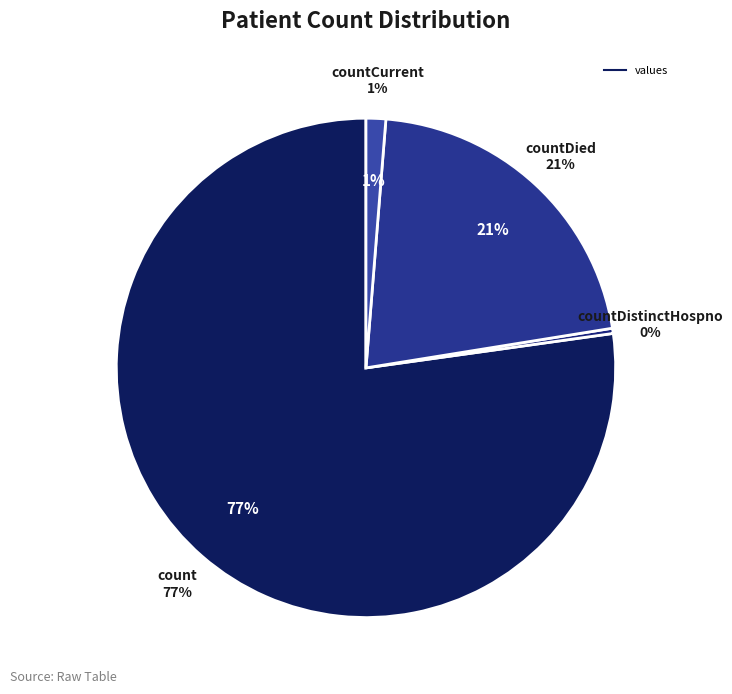

Which slice is the largest?

count